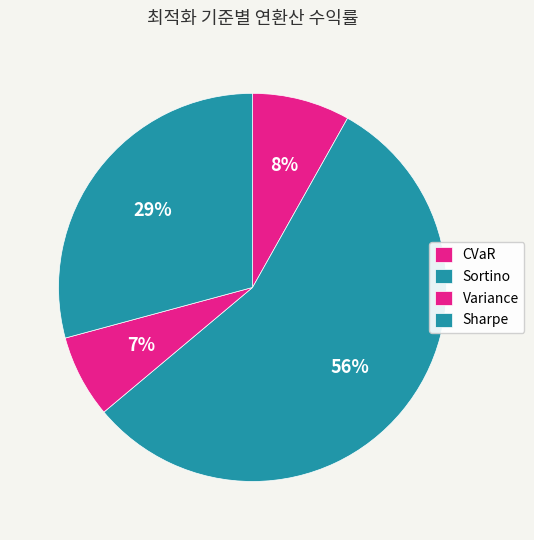

What is the change in value from CVaR to Sortino?

+2.7